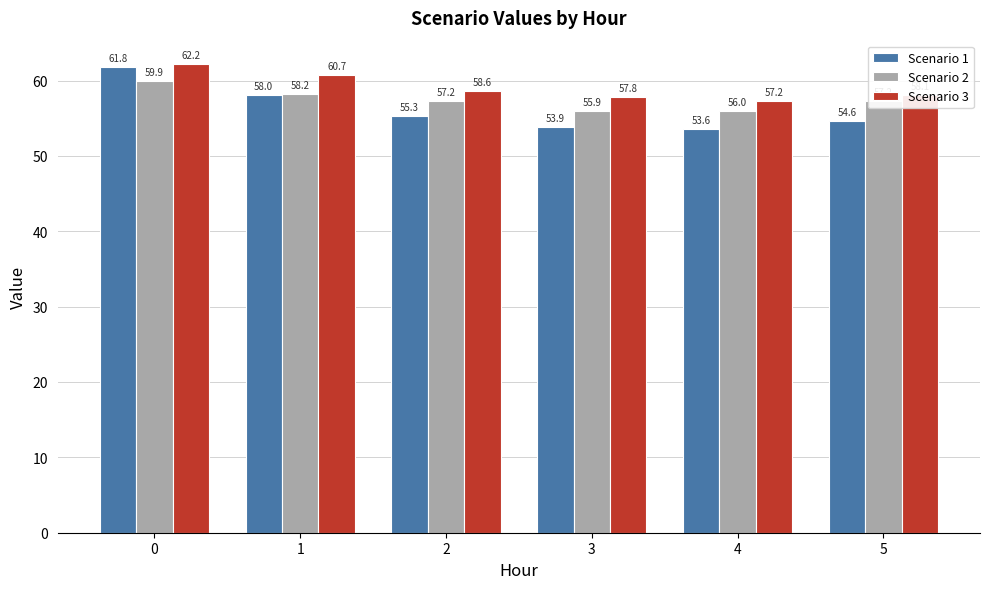

What is the minimum value shown in the chart?

53.6